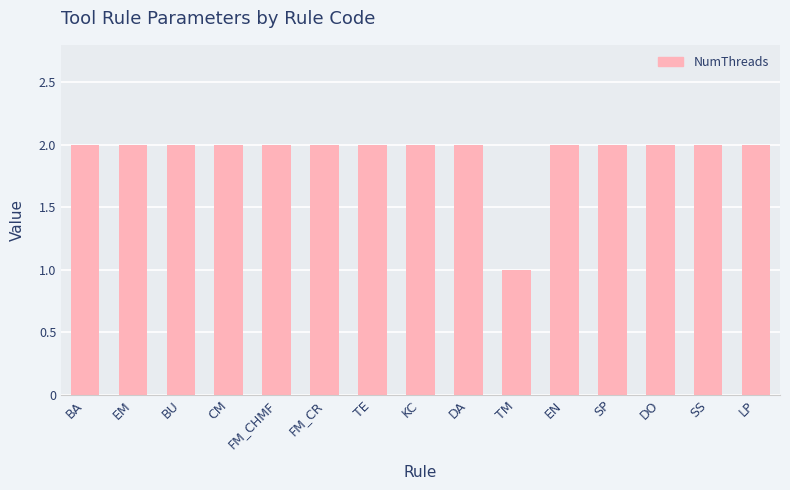

True or false: the data shows 1 at KC.

False